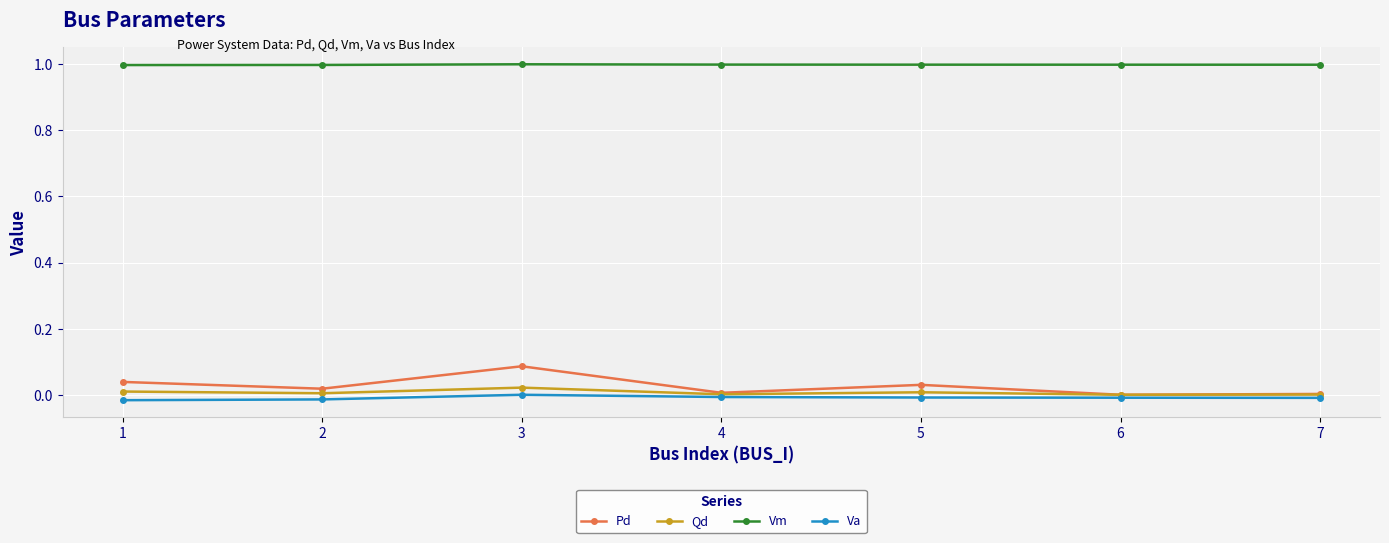

Which series has the largest total across all categories?

Vm